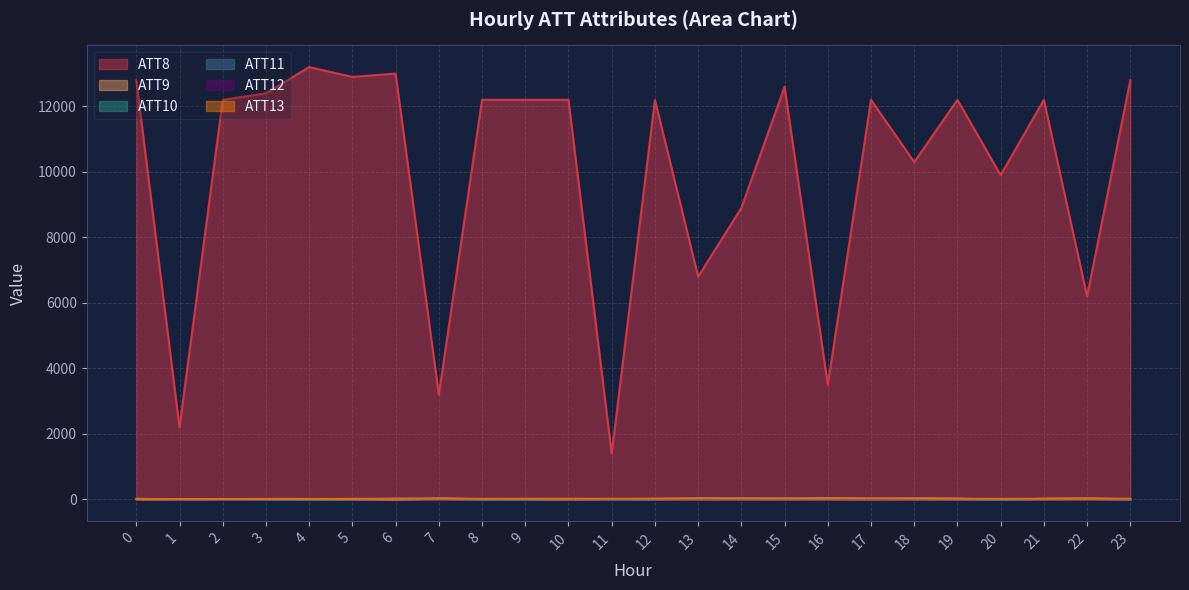

What are all the series names shown in the legend?

ATT8, ATT9, ATT10, ATT11, ATT12, ATT13